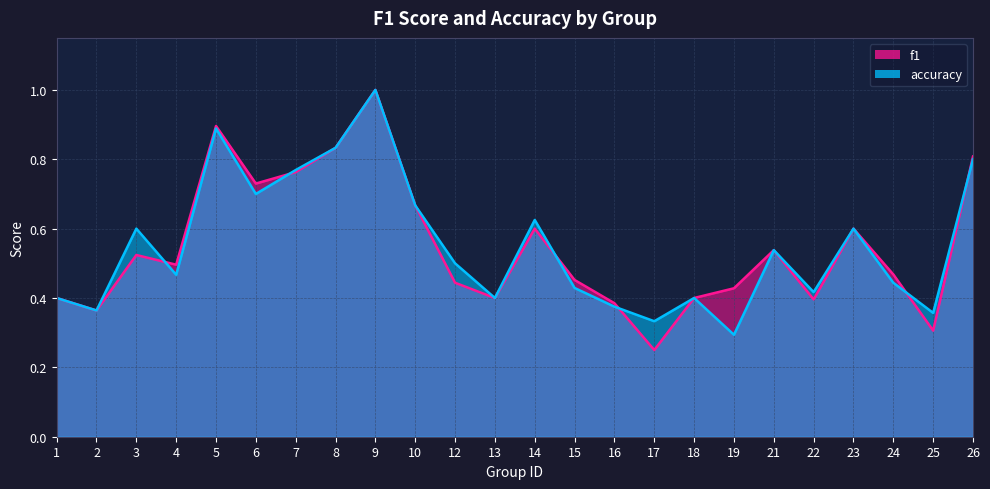

What is the smallest value displayed?

0.2